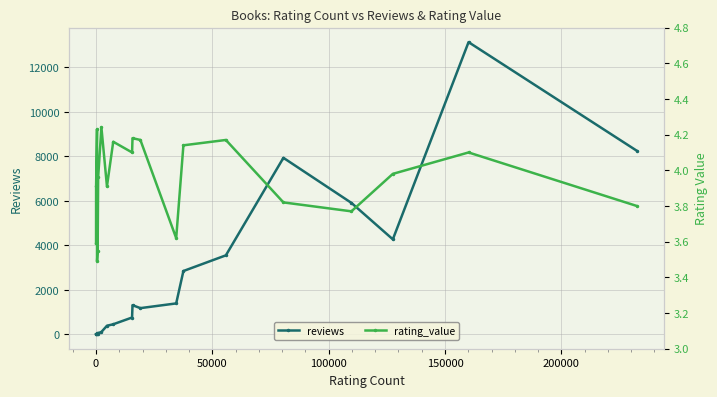

True or false: reviews has more than 2 interior local peaks.

True